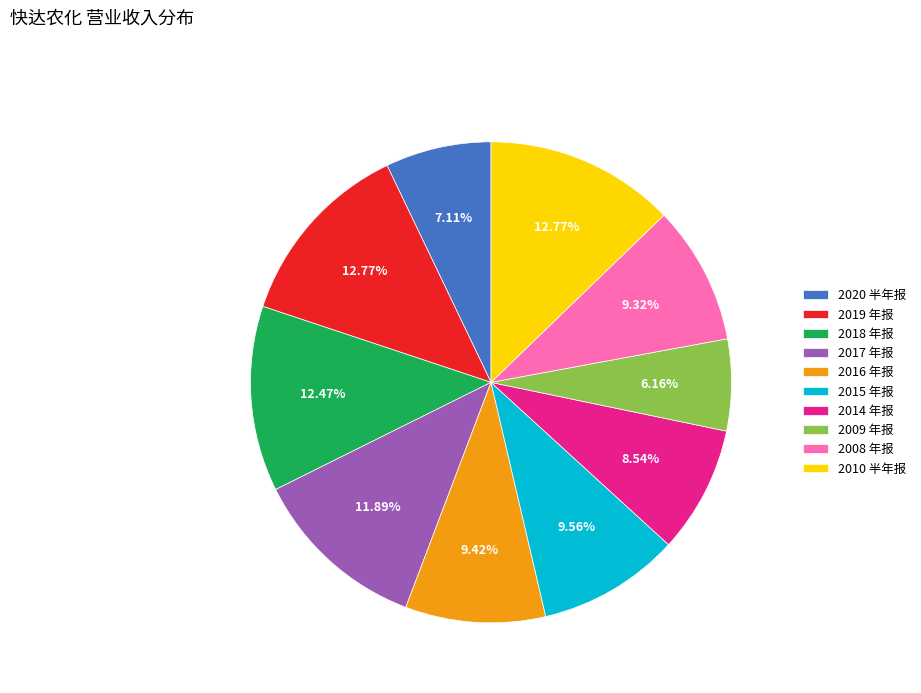

To the nearest percent, what is the combined percentage of 2015 年报 and 2020 半年报?

17%